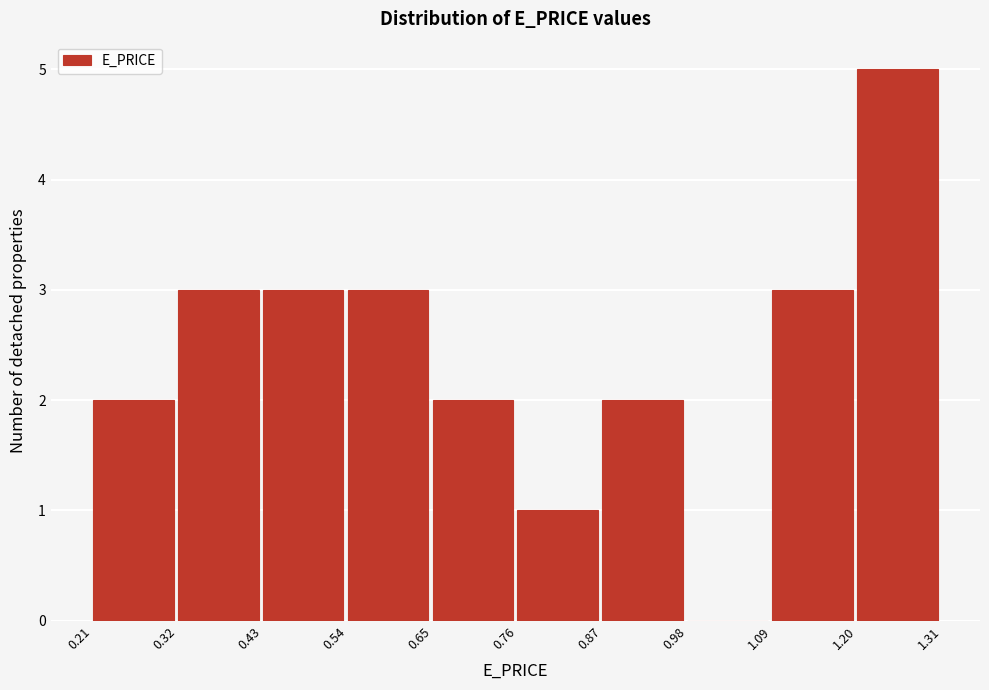

What is the height of the bar covering 1.20 to 1.31 on the x-axis? The values are not printed on the chart, so give them approximately, as read against the axis.

5